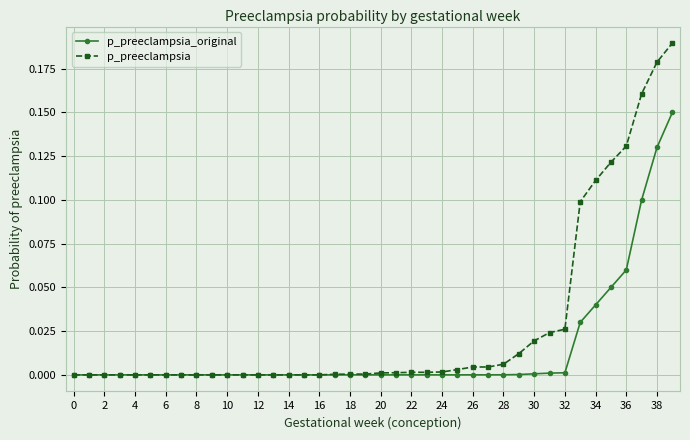

List the series in order of their overall mean, lowest first.

p_preeclampsia_original, p_preeclampsia